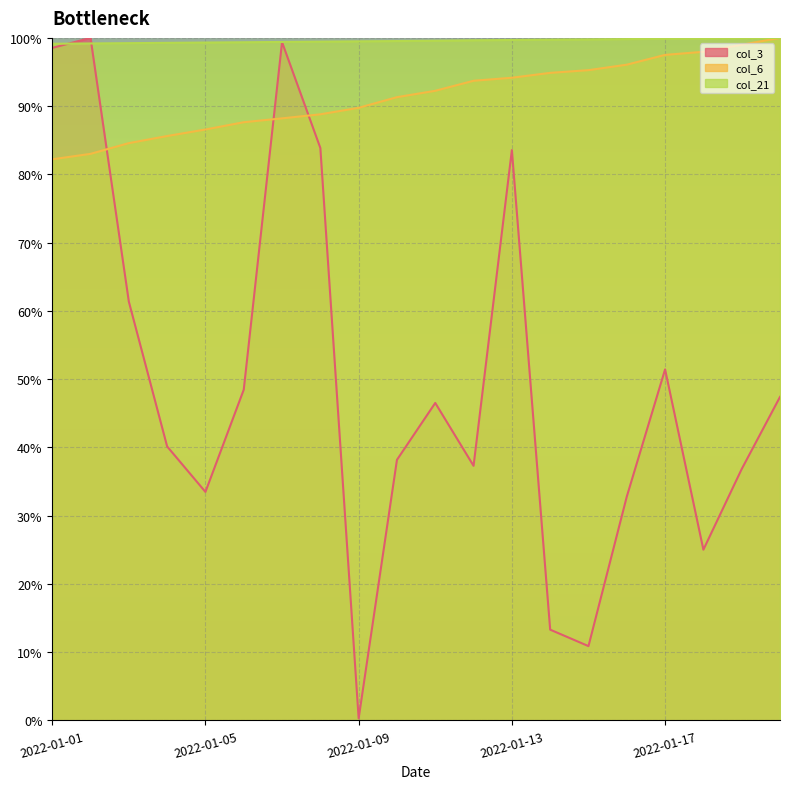

Reading left to right, what are all the values shown in this chart?

col_3: 98.5	100.0	61.4	40.1	33.5	48.5	99.4	83.9	0.3	38.2	46.5	37.3	83.6	13.3	10.9	32.8	51.4	25.0	36.8	47.4
col_6: 82.2	83.0	84.6	85.6	86.6	87.6	88.2	88.8	89.8	91.3	92.2	93.7	94.2	94.9	95.3	96.1	97.5	98.0	99.0	100.0
col_21: 99.1	99.2	99.2	99.3	99.3	99.4	99.4	99.4	99.5	99.5	99.6	99.6	99.7	99.7	99.8	99.8	99.9	99.9	100.0	100.0